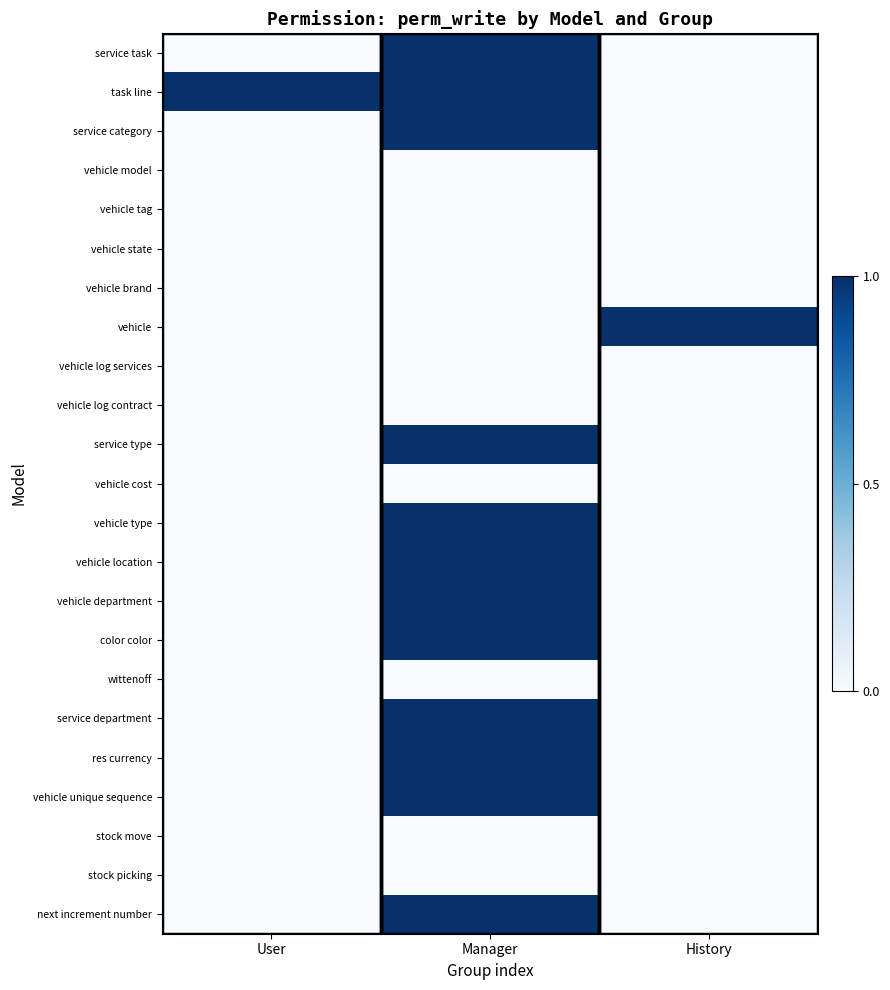

List the series in order of their peak value, highest first.

service task, task line, service category, vehicle, service type, vehicle type, vehicle location, vehicle department, color color, service department, res currency, vehicle unique sequence, next increment number, vehicle model, vehicle tag, vehicle state, vehicle brand, vehicle log services, vehicle log contract, vehicle cost, wittenoff, stock move, stock picking